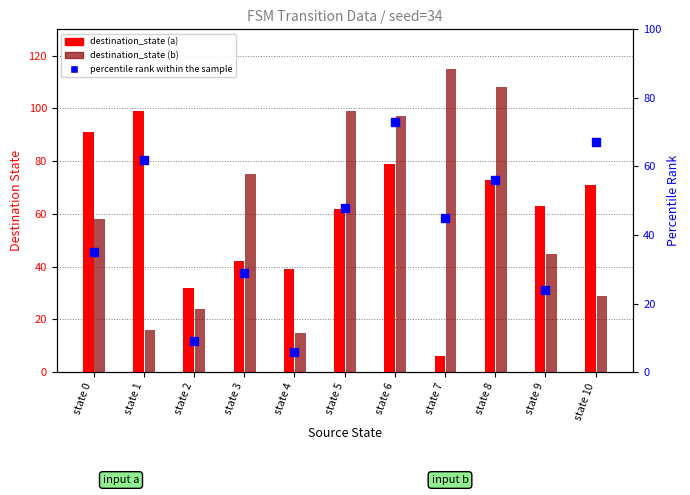

What is the total value across all series at state 0?

184